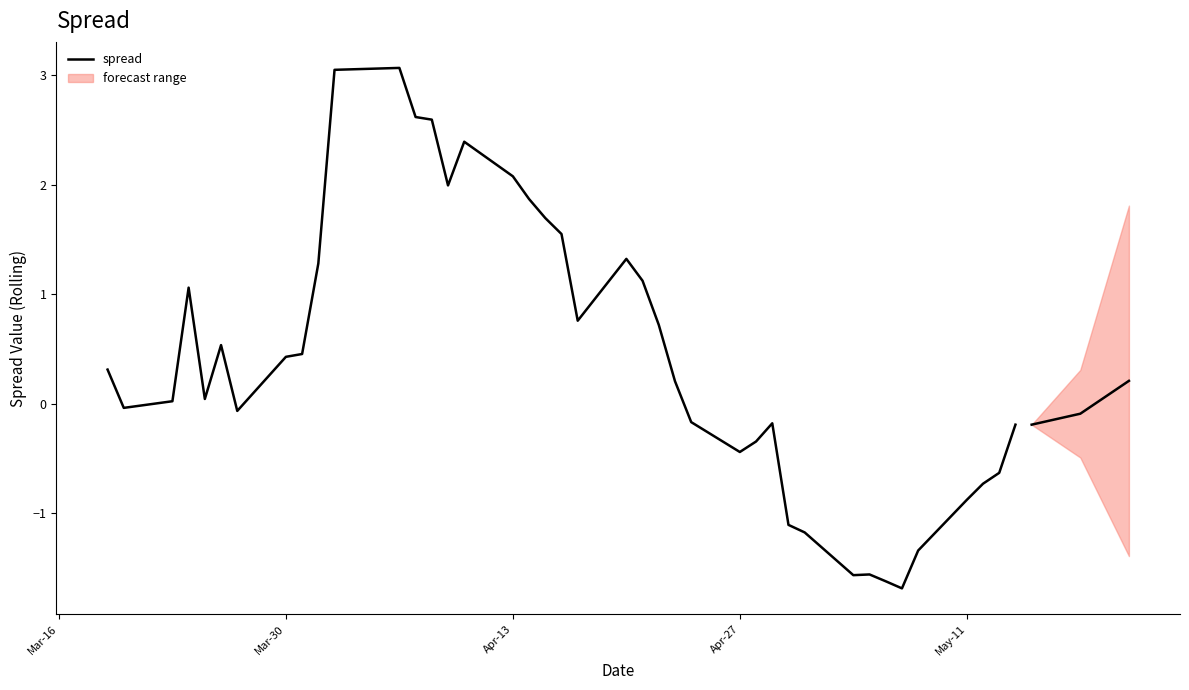

At which label does the data first exceed 0?

Mar-16